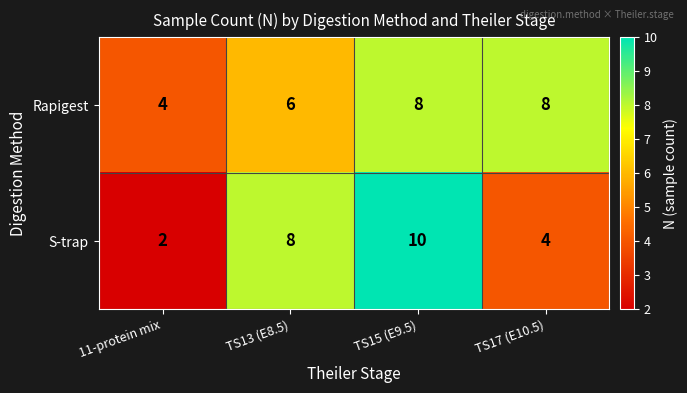

What is the sum of the Rapigest values at TS15 (E9.5) and TS13 (E8.5)?

14